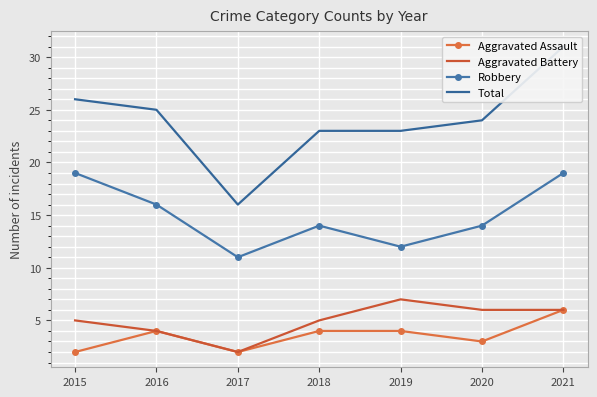

Read the Robbery value at 2019.

12